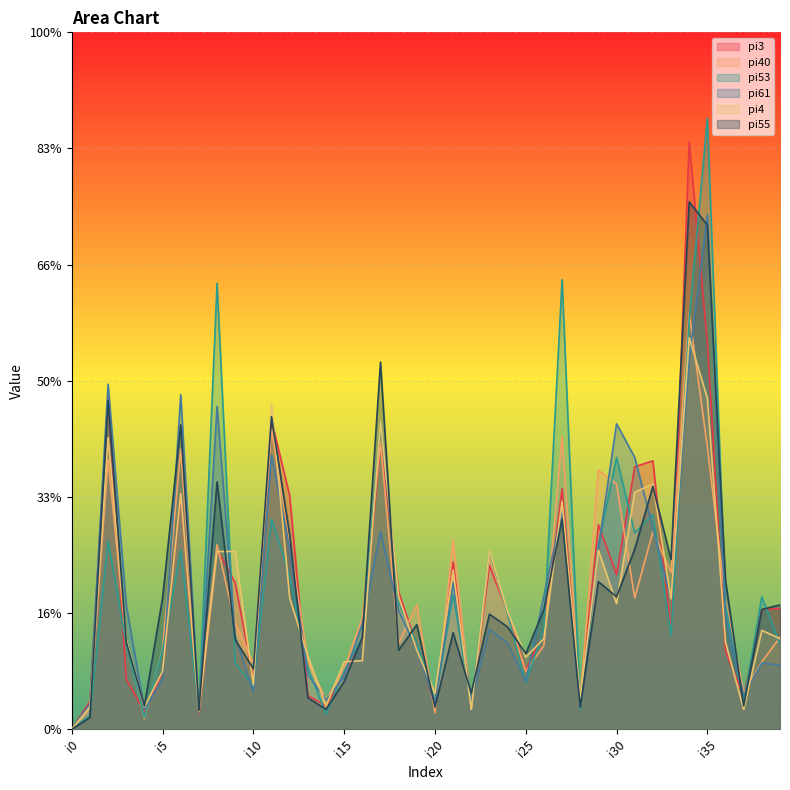

Reading left to right, transcribe all the data shown in this chart.

pi3: 0	24	287	43	15	49	202	13	155	126	43	266	201	29	20	48	78	246	118	72	21	144	20	141	100	51	84	207	24	176	133	226	231	83	506	333	67	28	103	104
pi40: 0	20	232	75	9	69	241	22	159	91	57	258	161	59	25	52	96	247	74	107	14	163	17	149	98	50	72	252	25	223	211	113	170	135	358	243	111	31	58	79
pi53: 0	12	162	73	10	68	154	16	384	57	37	181	132	53	13	50	79	265	109	74	23	116	21	153	99	40	86	387	17	159	234	169	185	81	353	526	107	23	114	73
pi61: 0	22	297	107	17	43	288	14	278	80	32	236	155	47	25	45	91	170	102	69	23	126	24	86	74	41	115	187	19	156	263	234	173	112	319	443	95	29	57	55
pi4: 0	19	251	77	19	50	203	15	153	153	38	280	113	63	20	58	59	265	114	68	31	137	17	154	101	62	78	196	27	154	108	204	211	112	337	285	75	17	85	78
pi55: 0	10	283	75	20	113	262	16	213	77	52	269	167	27	17	41	79	316	68	90	19	83	31	99	88	65	103	181	19	127	114	155	209	146	454	434	128	20	103	107